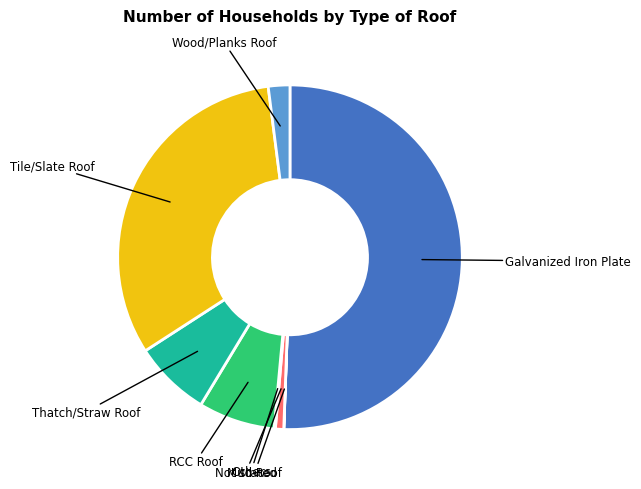

Which slice is the largest?

Galvanized Iron Plate